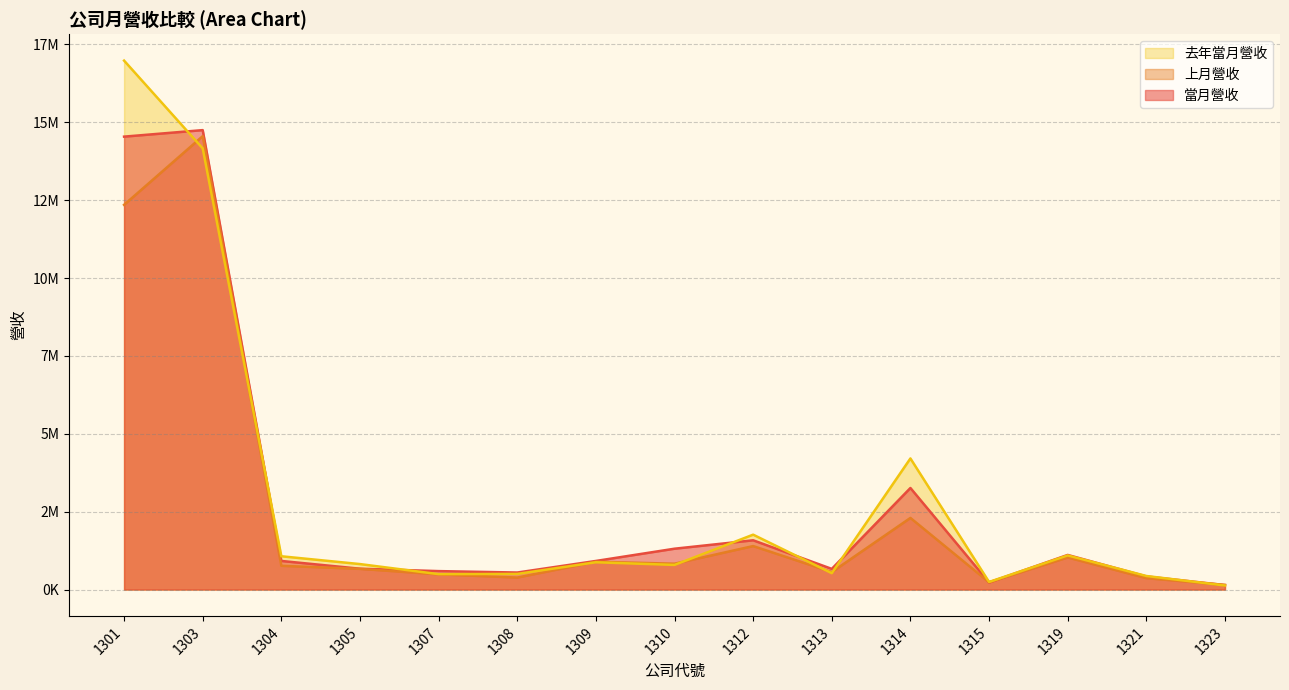

List the series in order of their overall mean, lowest first.

上月營收, 當月營收, 去年當月營收